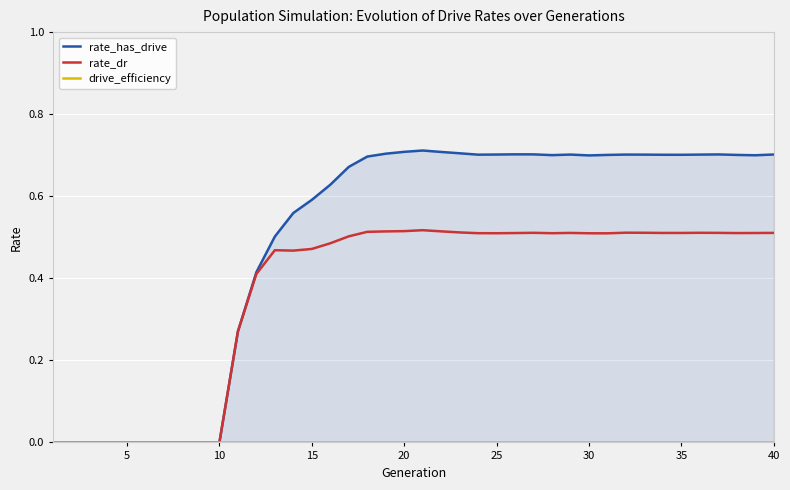

Is the value of drive_efficiency at 35 greater than the value of rate_dr at 24?

No